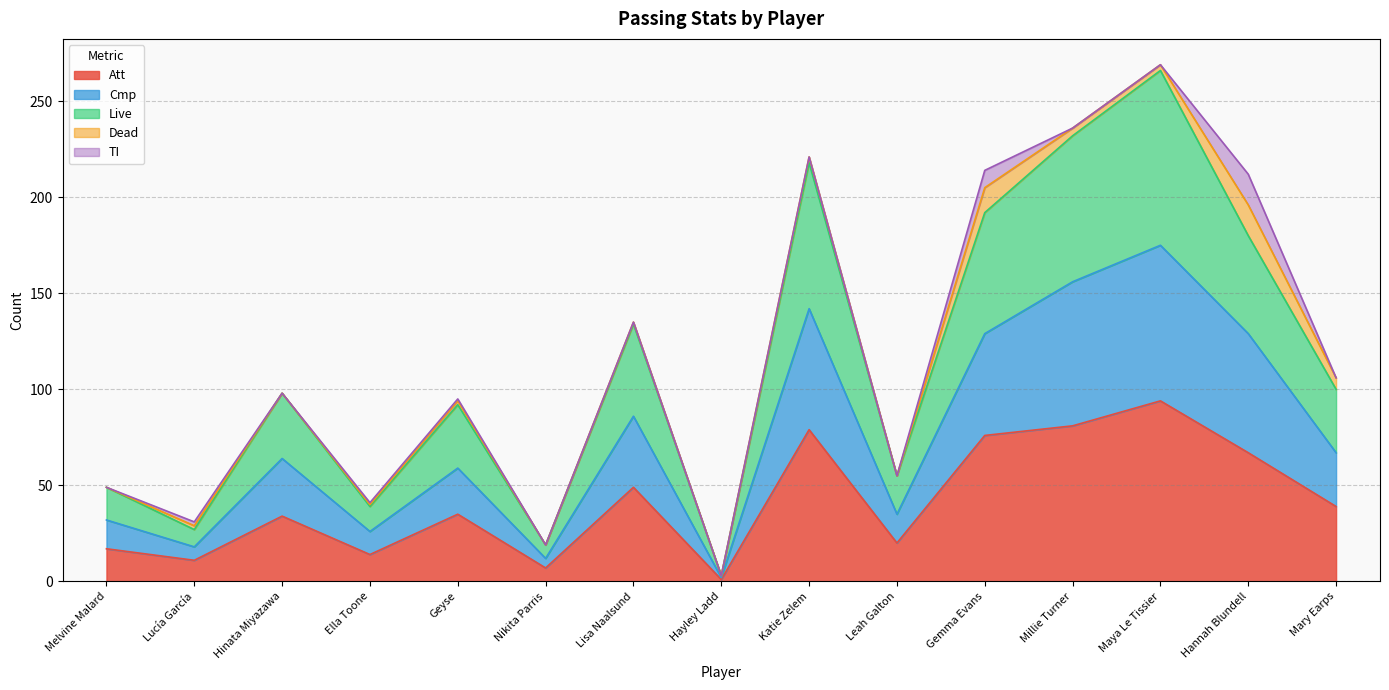

What is the label of the 1st point from the right?

Mary Earps